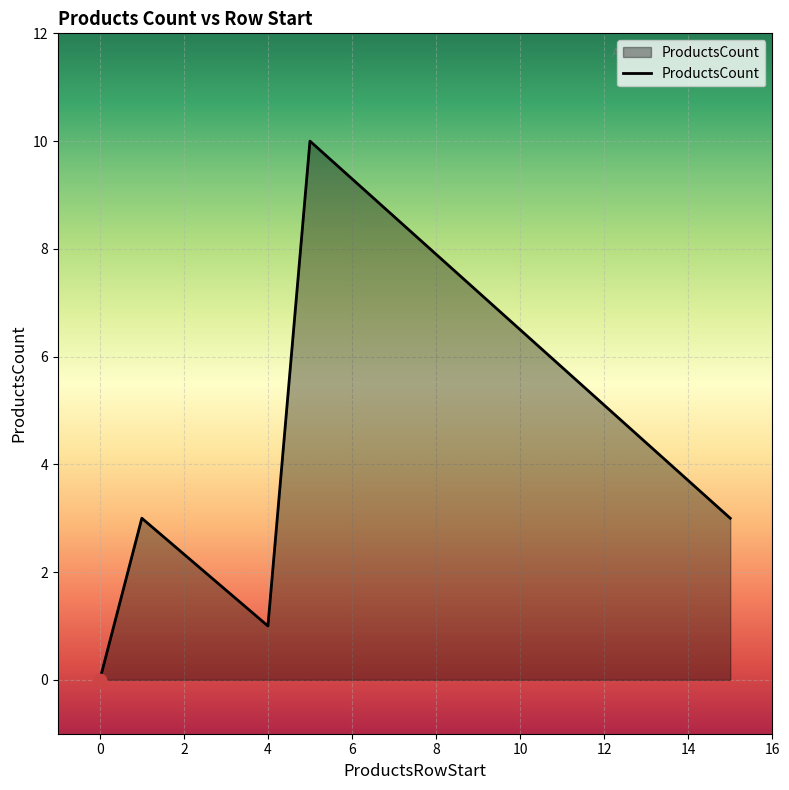

What is the change in value from 0 to 5?

+10